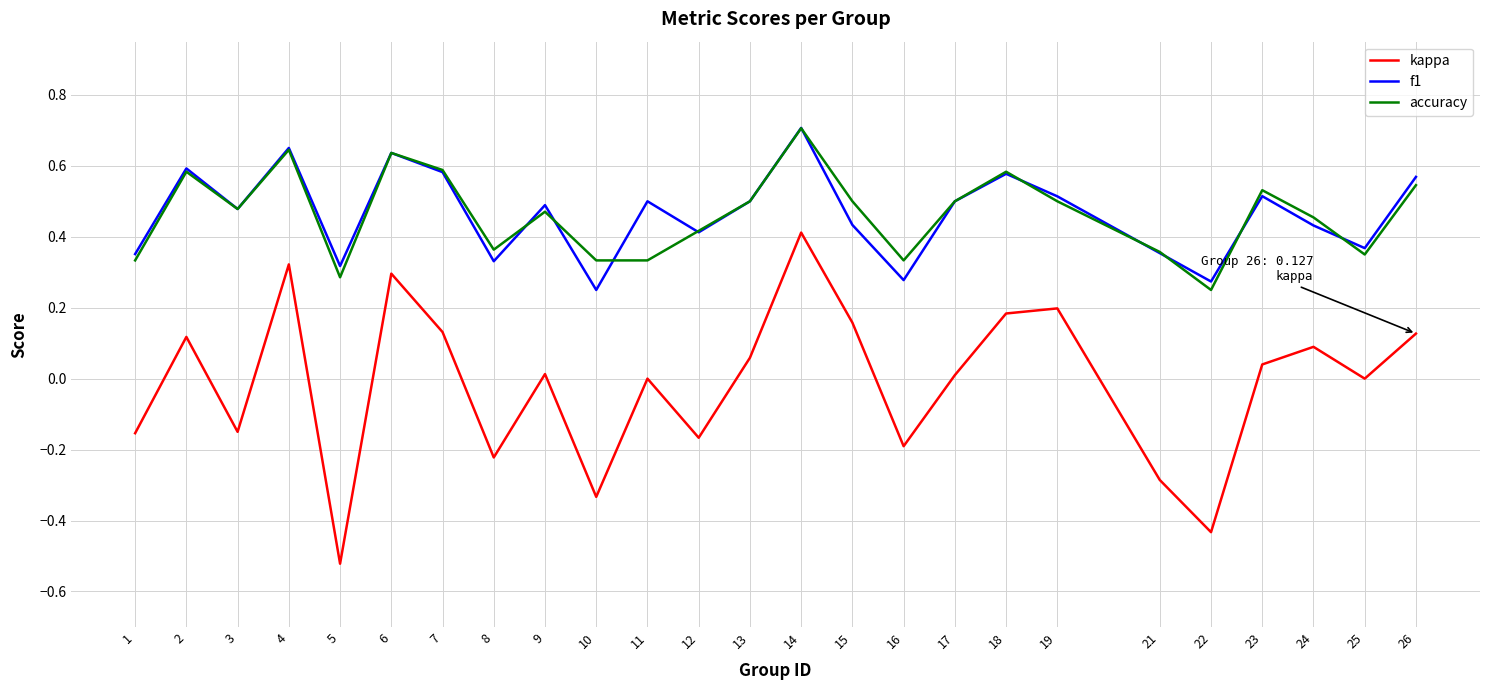

How many categories are shown in the chart?

25